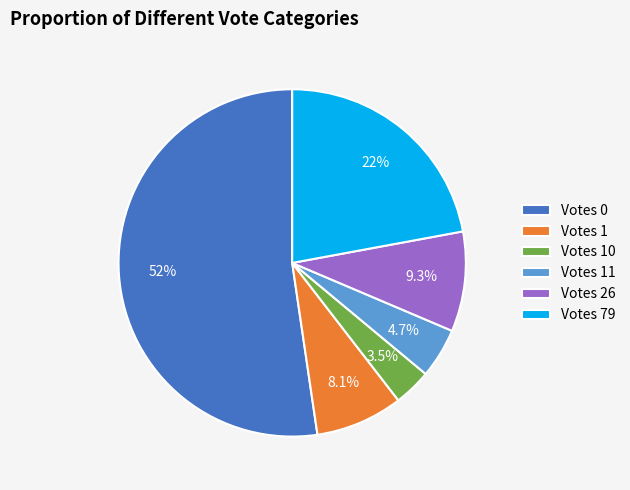

Combined, what portion of the pie is Votes 26 and Votes 1?

17.4%